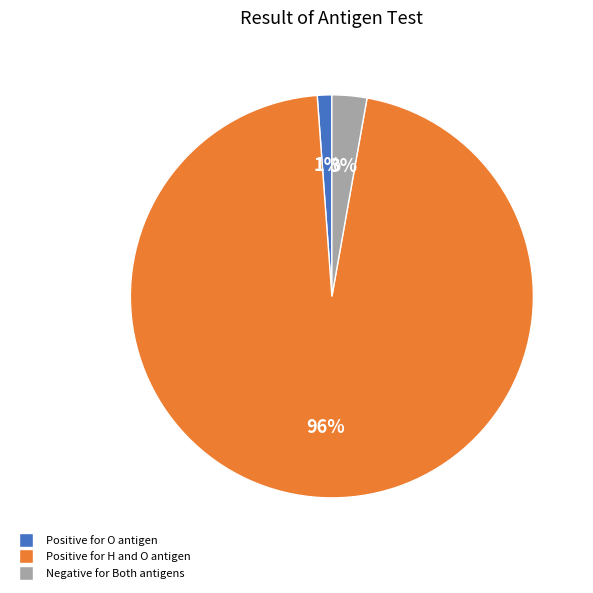

True or false: Negative for Both antigens accounts for 14% of the total.

False